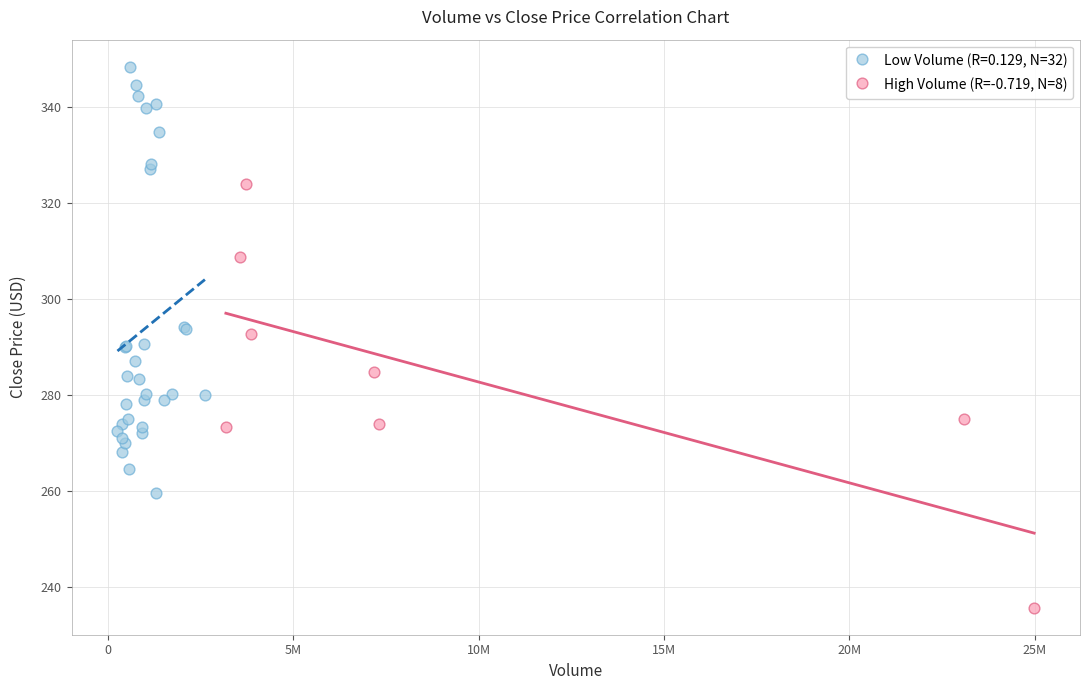

Which series reaches the maximum Y coordinate?

Low Volume (R=0.129, N=32)